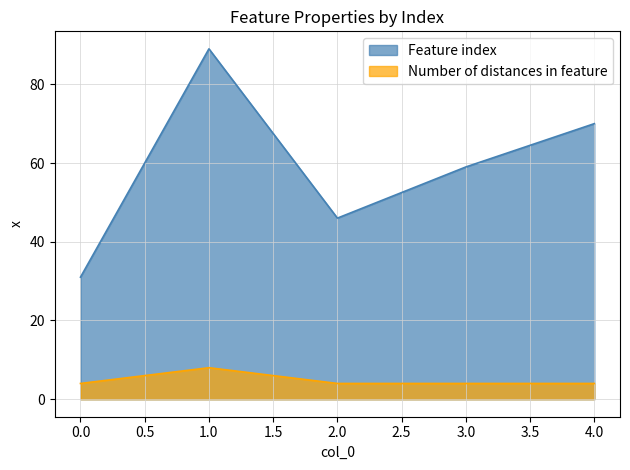

How many Number of distances in feature values are between 4 and 5?

4